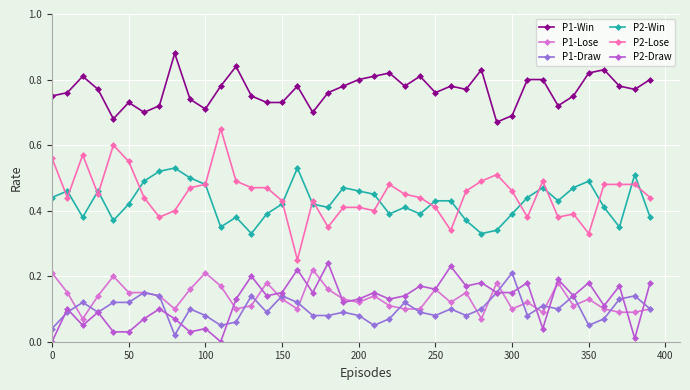

True or false: P2-Win and P1-Win cross at least once.

False